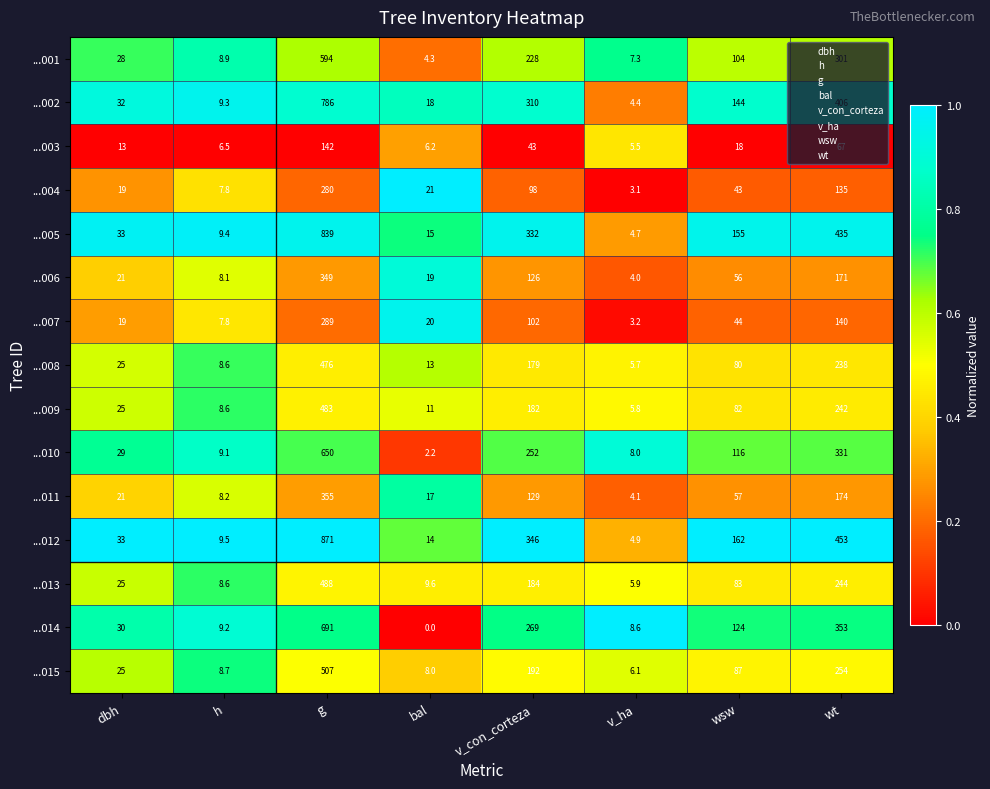

What is the highest value of the ...009 series?

483.0